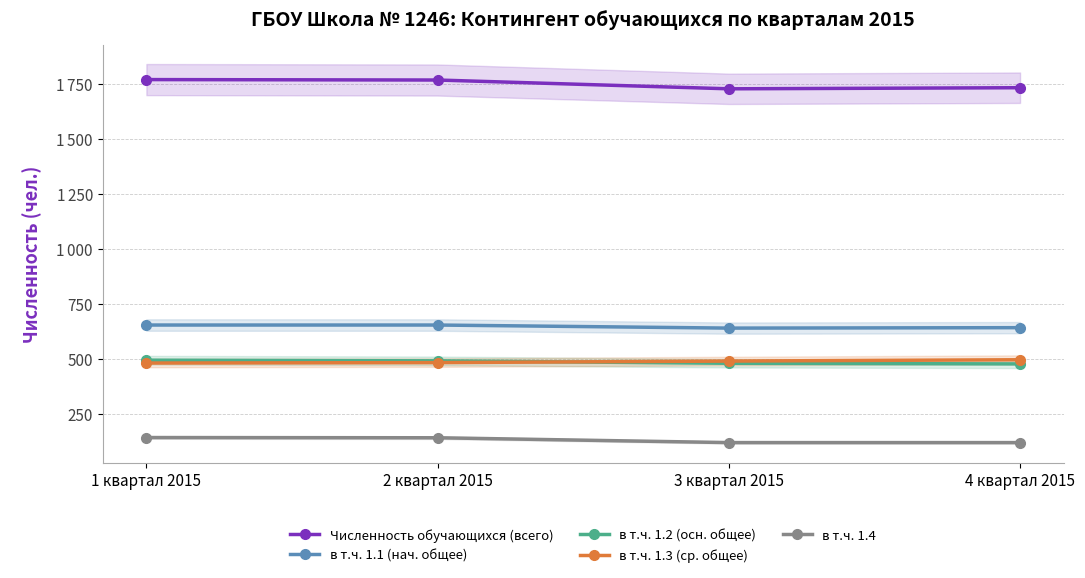

Which label corresponds to the largest value in the chart?

1 квартал 2015